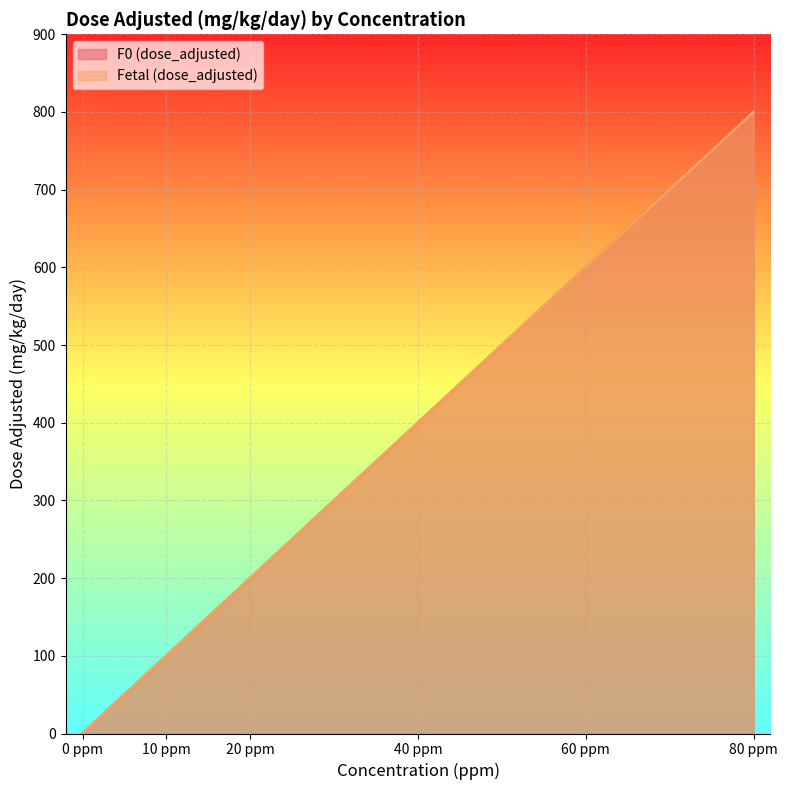

What is the label of the 4th point from the left?

40 ppm